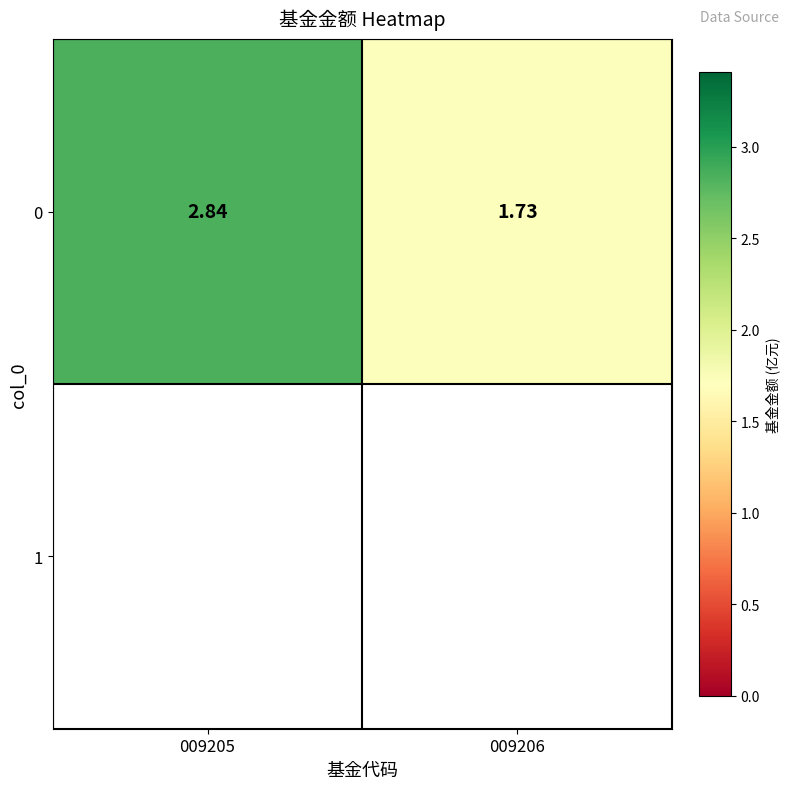

What is the greatest value displayed?

2.8